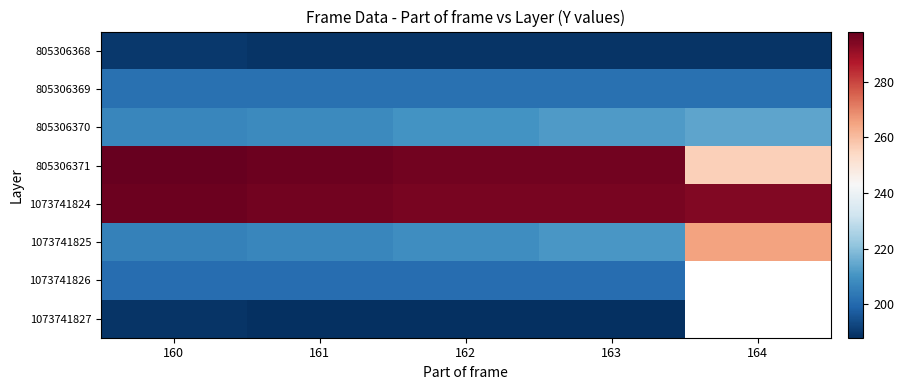

The value of 1073741827 at 163 is 188.0. True or false?

True